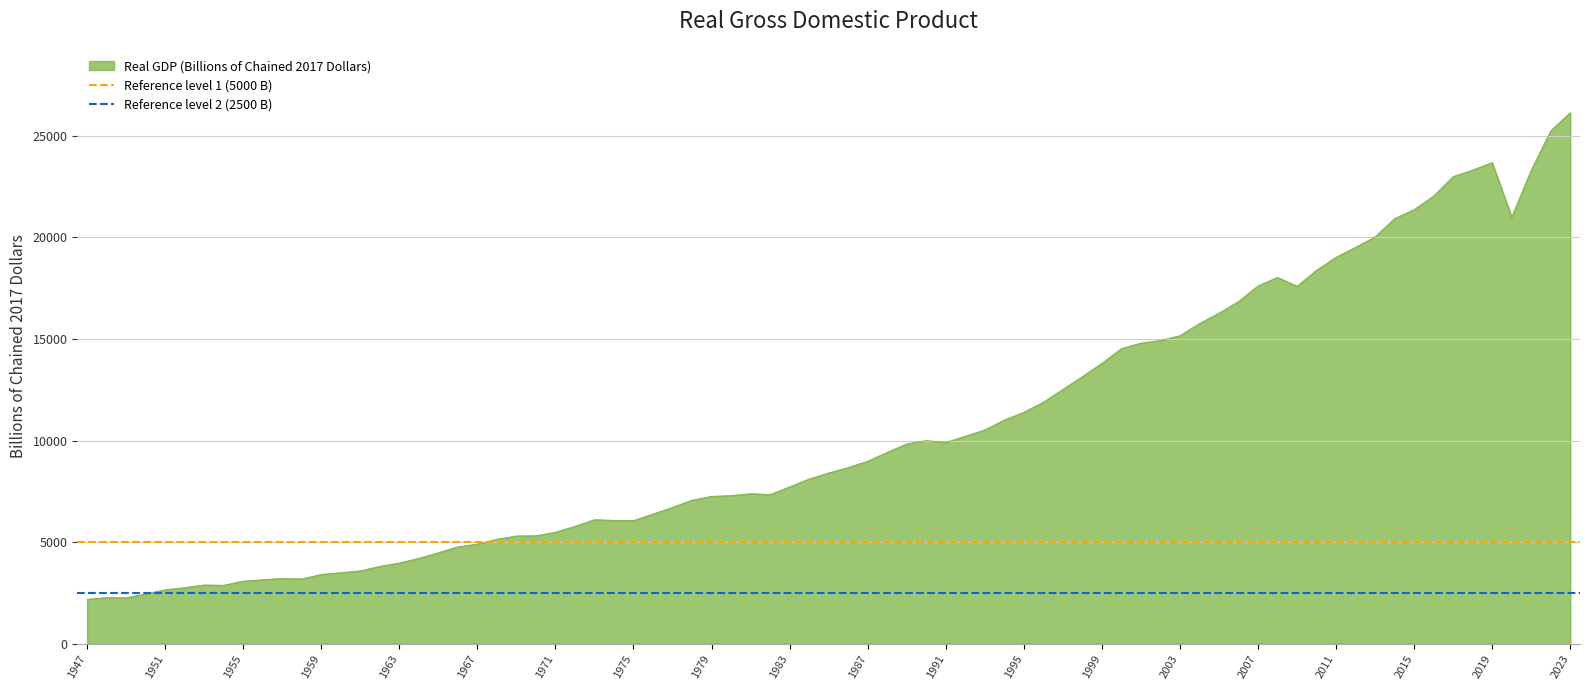

What is the lowest value of the Reference level 2 (2500 B) series?

2500